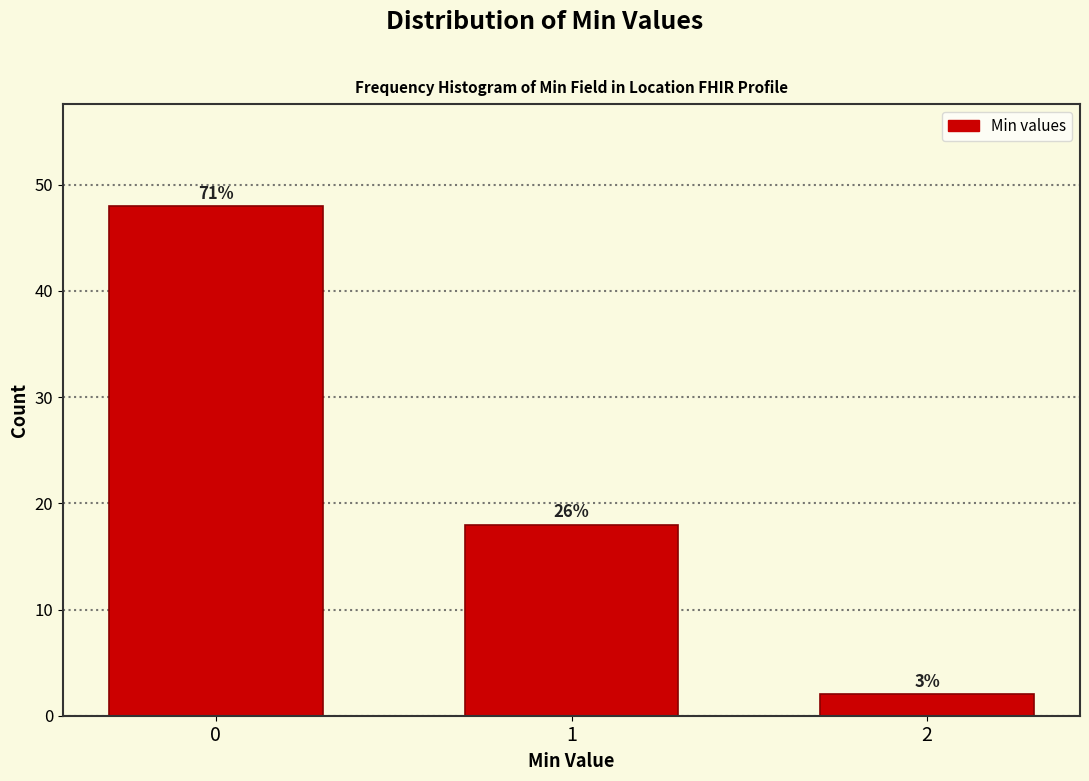

Does the chart contain any negative values?

No